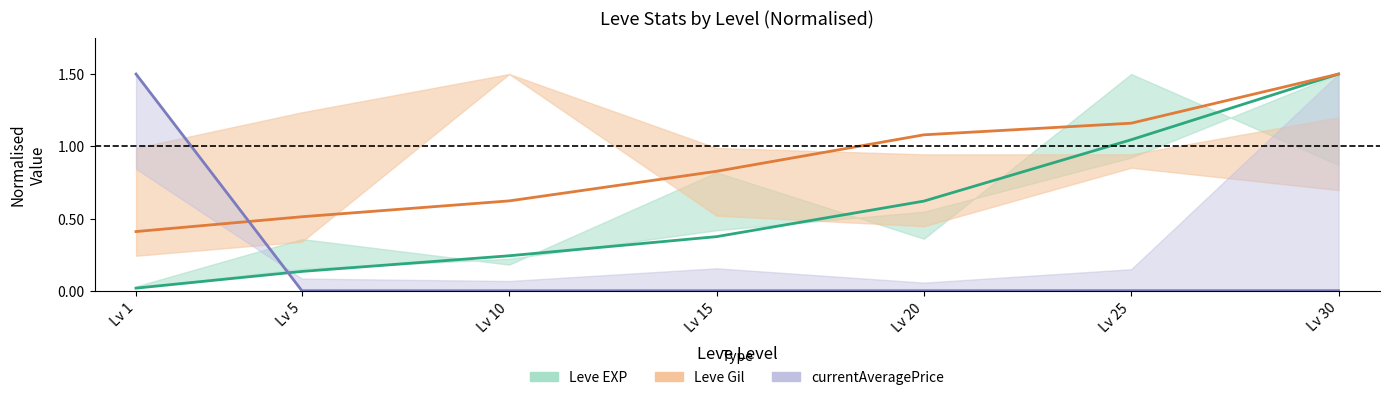

Where do Leve Gil and currentAveragePrice first cross each other?

Lv 1 and Lv 5